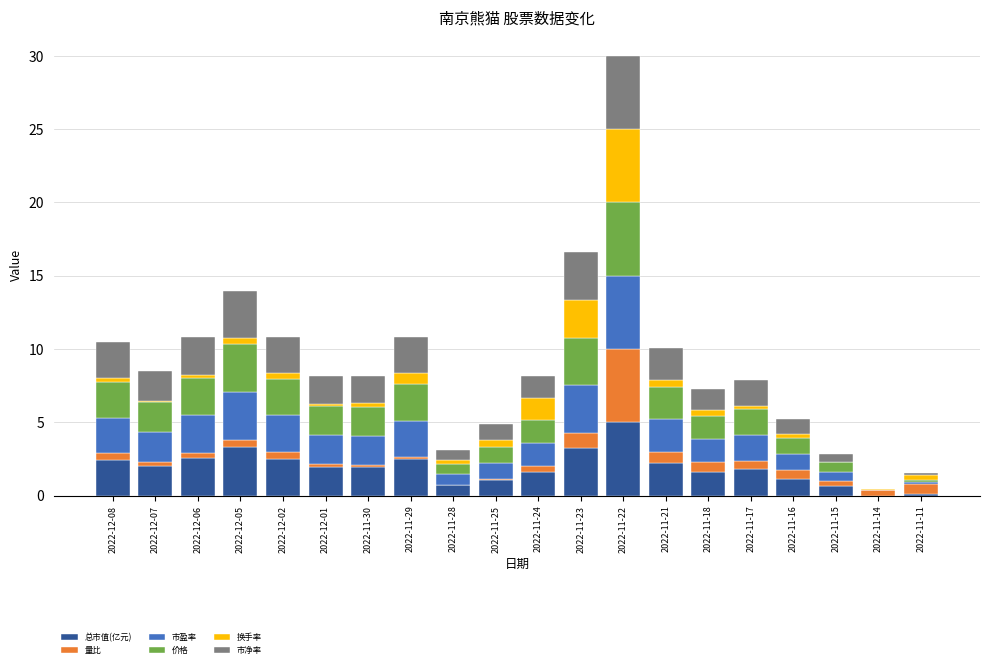

The value of 总市值(亿元) at 2022-11-25 is 1.1. True or false?

True